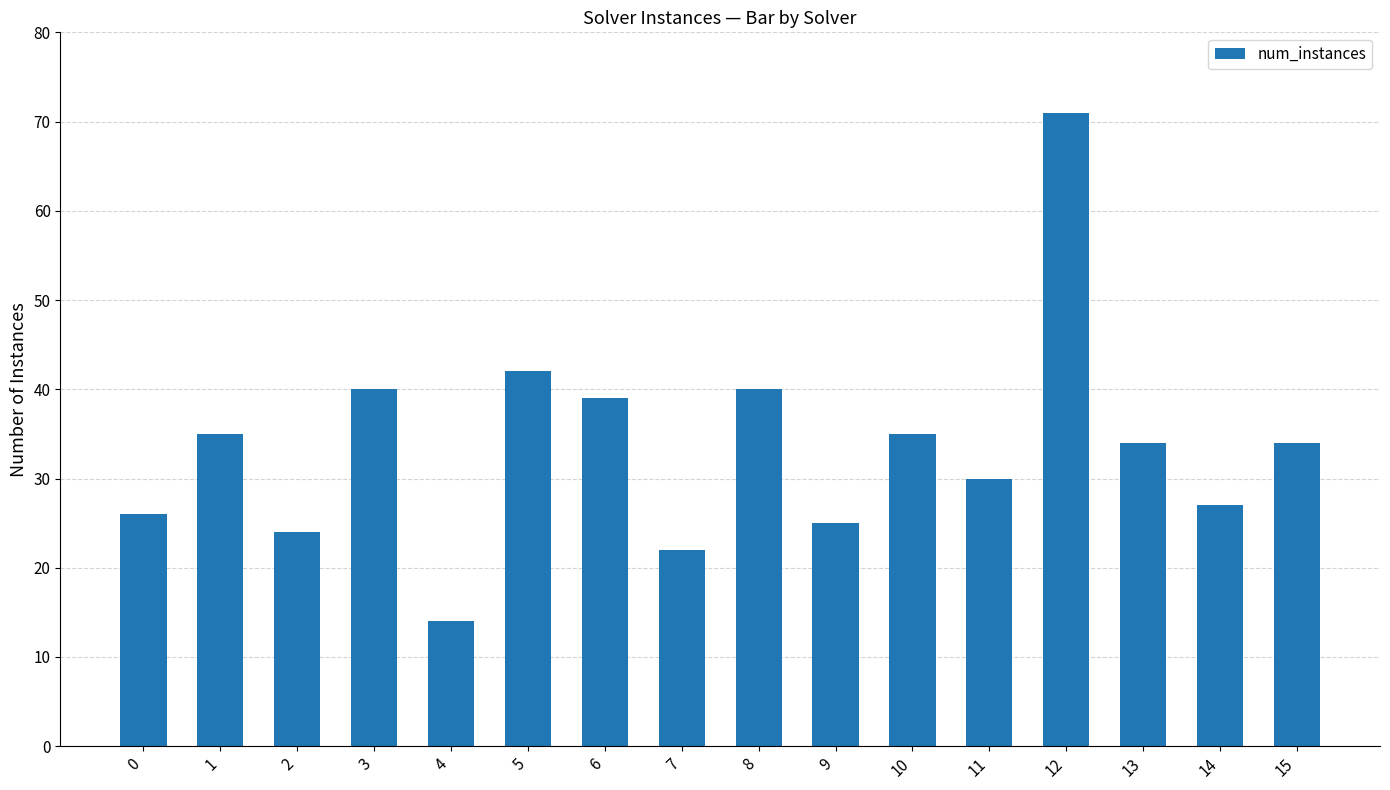

What is the change in value from 4 to 7?

+8